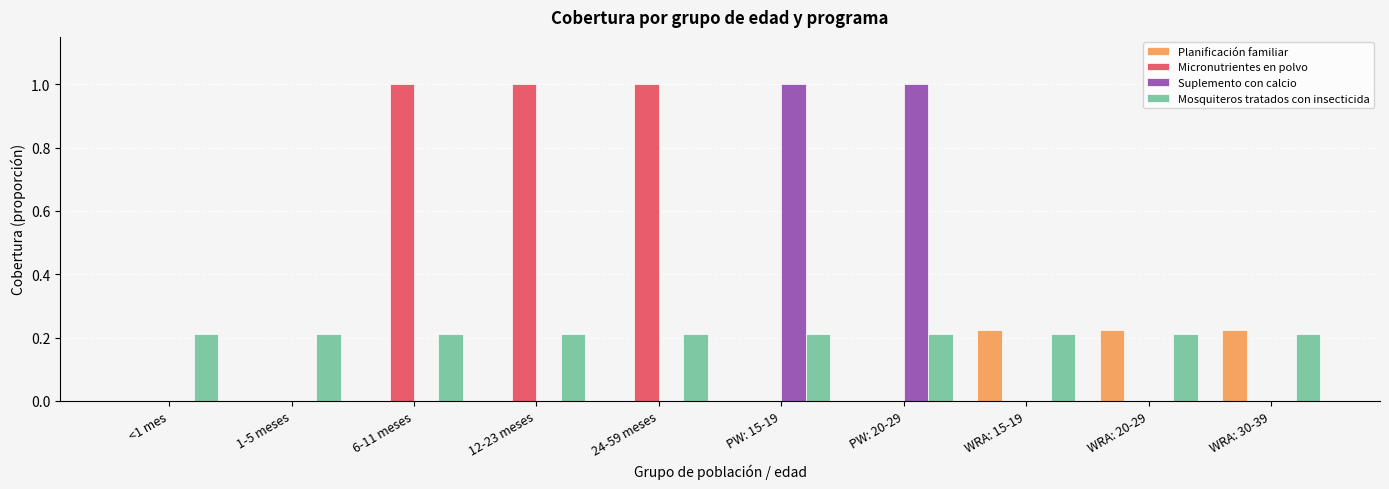

Does the chart contain stacked bars?

No